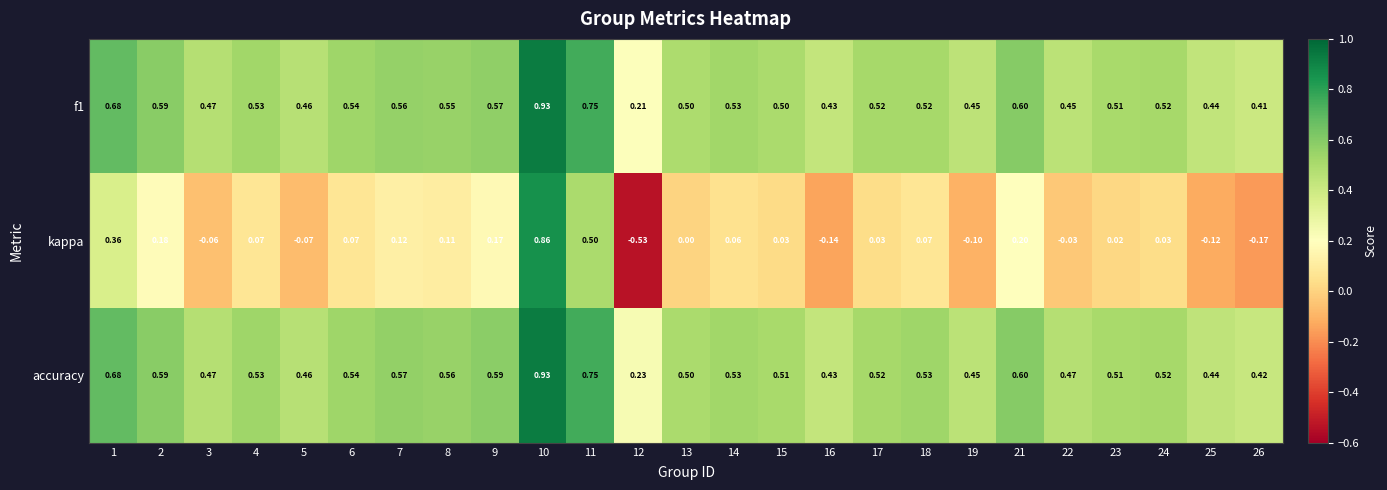

Which series has the largest total across all categories?

accuracy